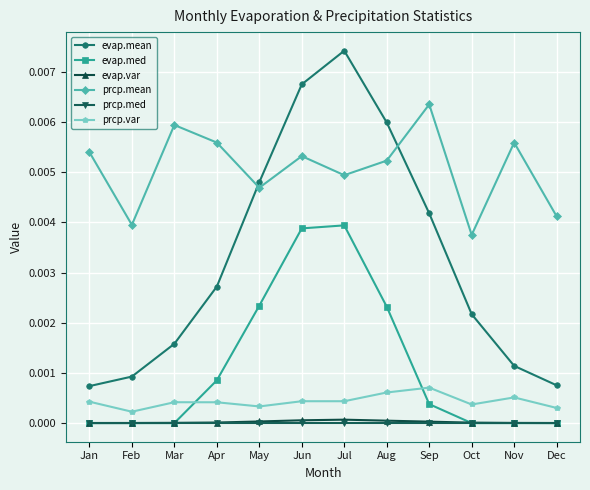

At which category does the chart reach its peak across all series?

Jul